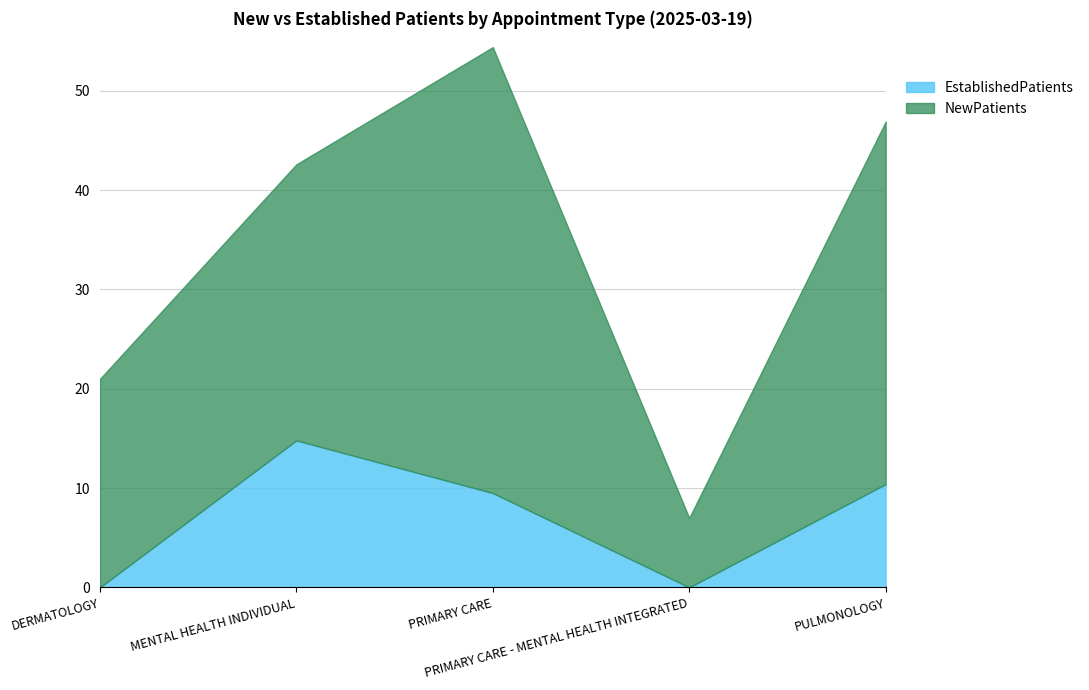

At which category does EstablishedPatients reach its first local valley?

PRIMARY CARE - MENTAL HEALTH INTEGRATED